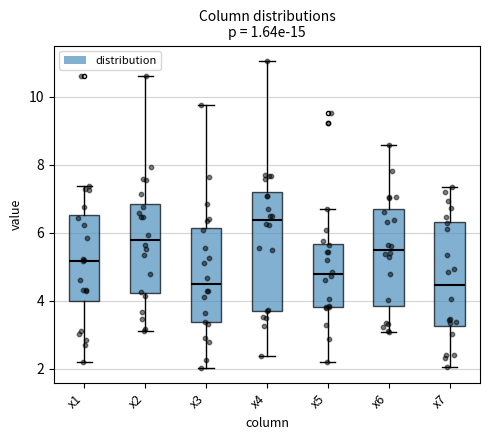

Reading left to right, read every box against the y-axis: the position of its median line, the range the box covers, and the ends of its whiskers. The values are not printed on the chart, so give them approximately, as read against the axis.

x1: median 5.2, box 4.0 to 6.6, whiskers 2.2 to 7.4
x2: median 5.8, box 4.2 to 6.8, whiskers 3.0 to 10.6
x3: median 4.4, box 3.4 to 6.2, whiskers 2.0 to 9.8
x4: median 6.4, box 3.8 to 7.2, whiskers 2.4 to 11.0
x5: median 4.8, box 3.8 to 5.6, whiskers 2.2 to 6.6
x6: median 5.6, box 3.8 to 6.8, whiskers 3.0 to 8.6
x7: median 4.4, box 3.2 to 6.4, whiskers 2.0 to 7.4